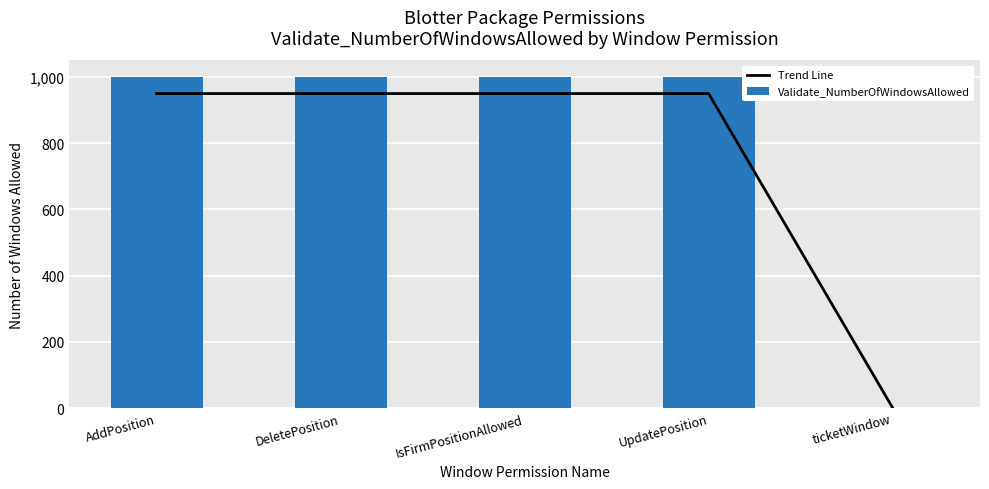

At which category is the sum across all series the highest?

AddPosition